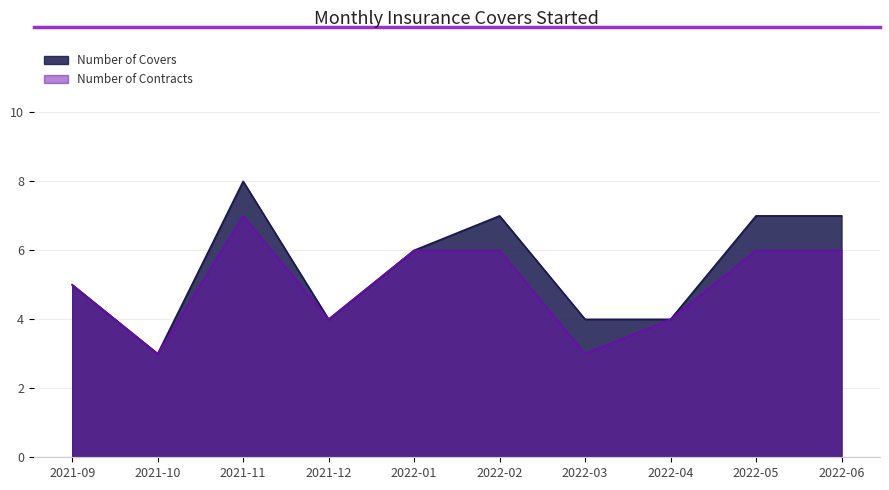

Reading left to right, transcribe all the data shown in this chart.

Number of Covers: 2021-09=5	2021-10=3	2021-11=8	2021-12=4	2022-01=6	2022-02=7	2022-03=4	2022-04=4	2022-05=7	2022-06=7
Number of Contracts: 2021-09=5	2021-10=3	2021-11=7	2021-12=4	2022-01=6	2022-02=6	2022-03=3	2022-04=4	2022-05=6	2022-06=6